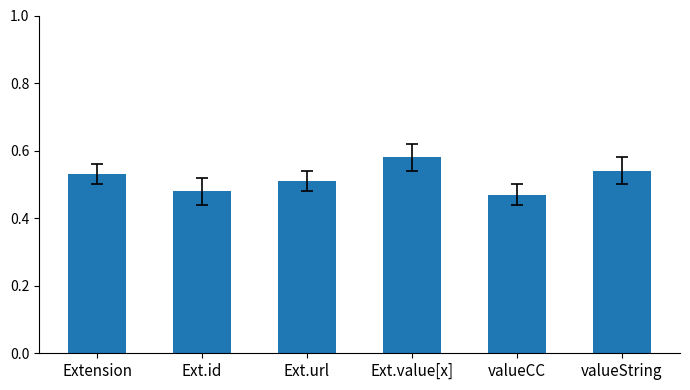

How many values are between 0 and 1?

6